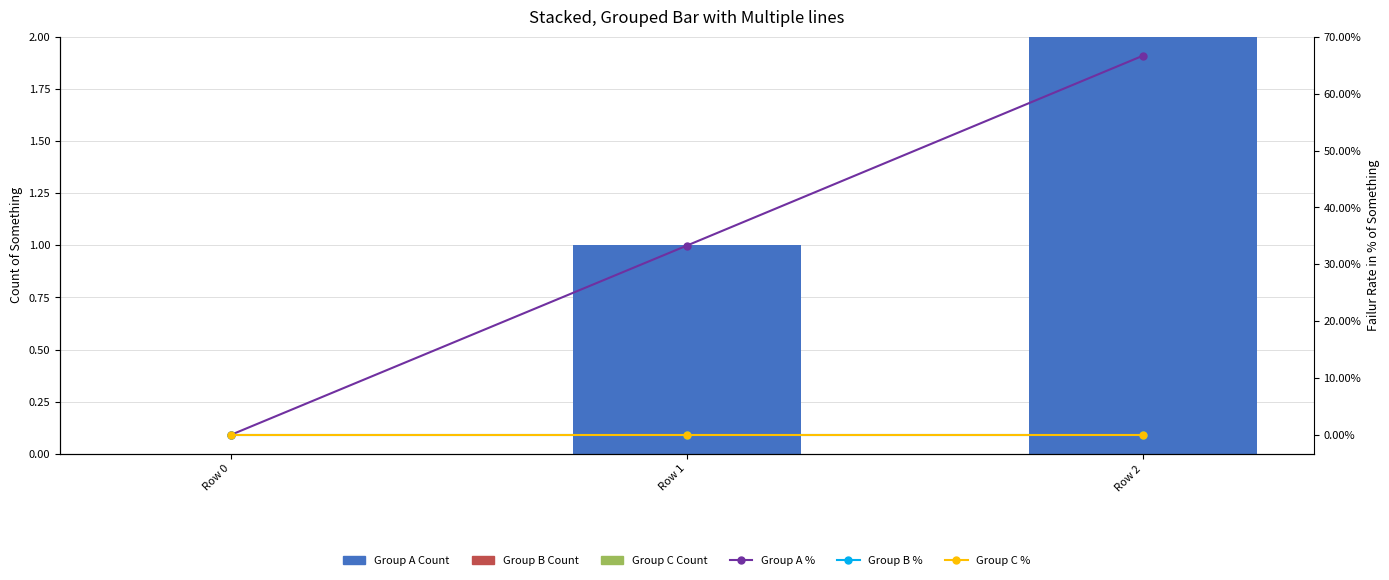

Which series has the largest range (max minus min)?

Group A %